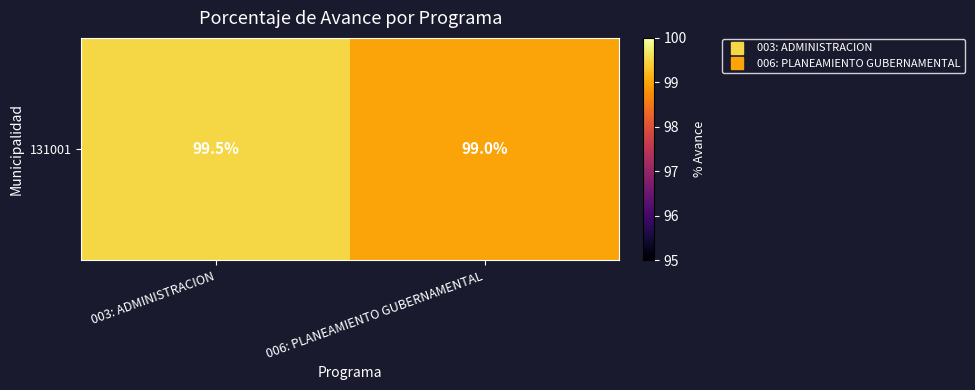

Reading left to right, what are all the values shown in this chart?

003: ADMINISTRACION=99.5	006: PLANEAMIENTO GUBERNAMENTAL=99.0